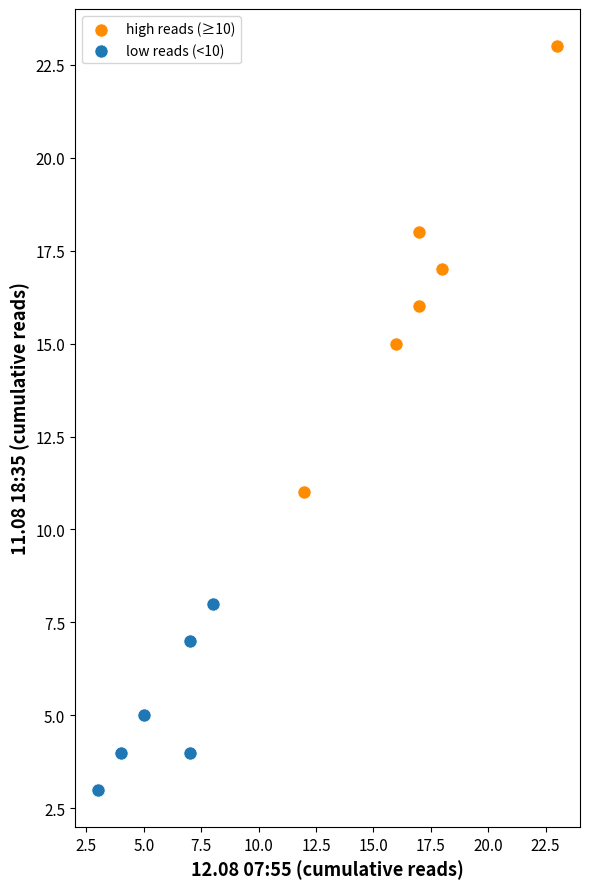

Which series contains the highest Y value?

high reads (≥10)